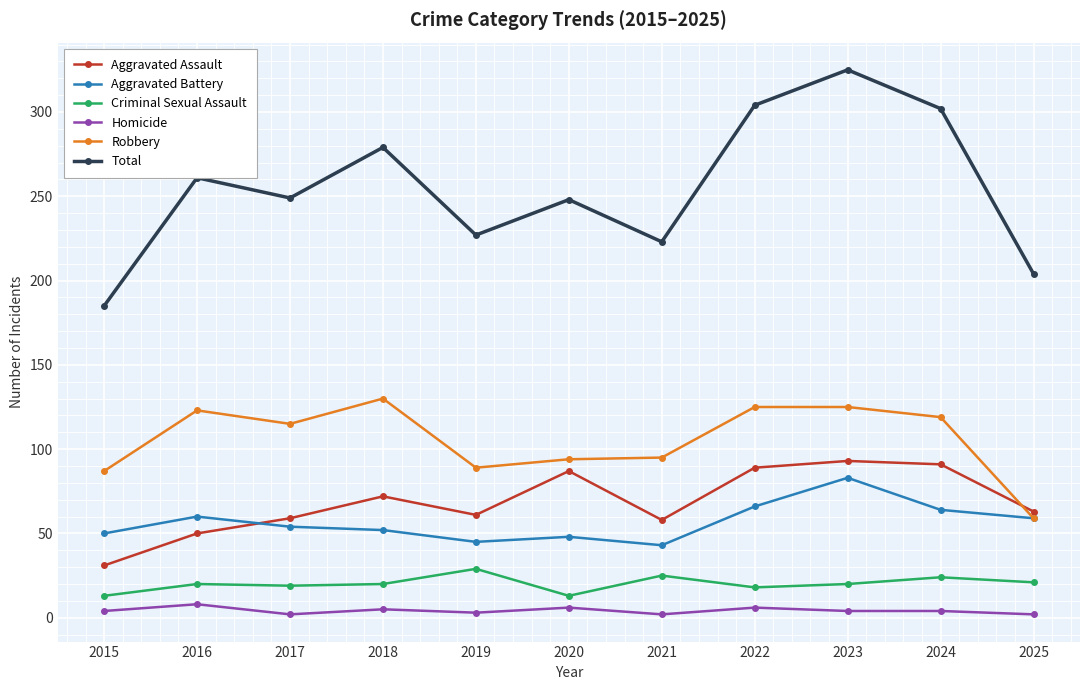

In Total, how many points are lower than both neighbors (excluding endpoints)?

3